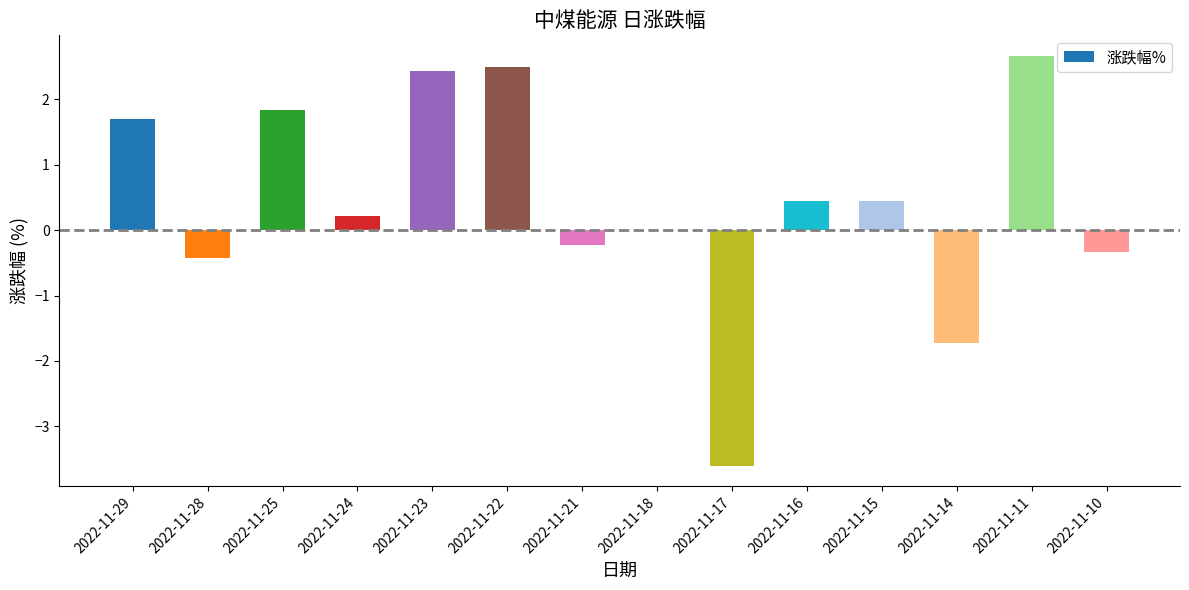

Which has a higher value, 2022-11-16 or 2022-11-22?

2022-11-22